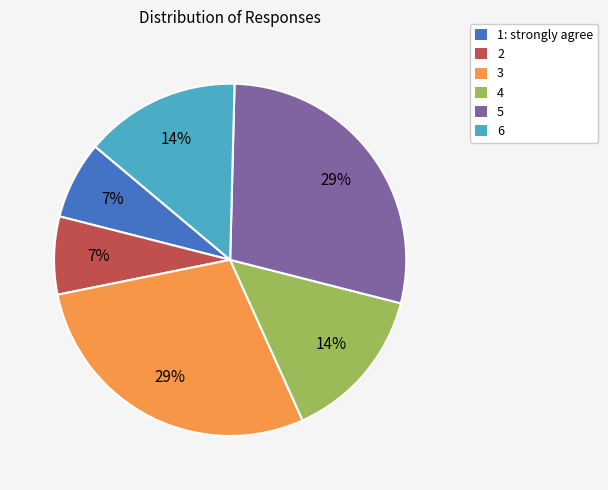

To the nearest percent, what is the average slice percentage?

17%